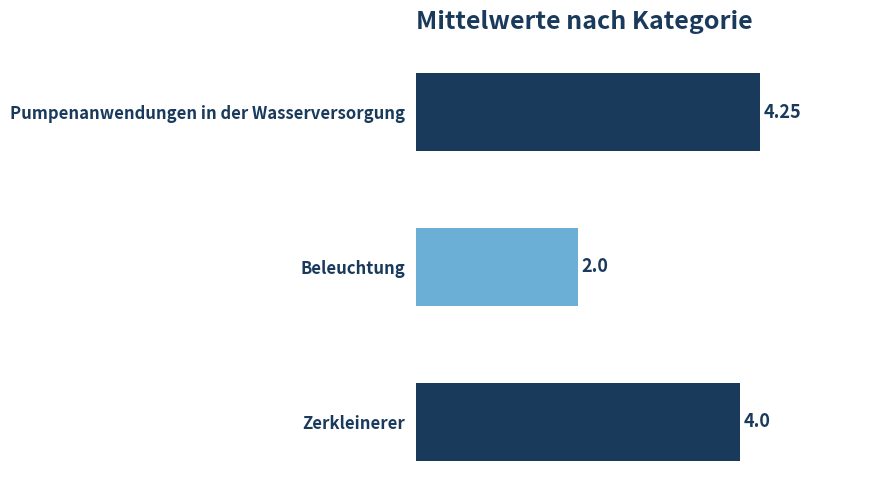

List the labels in order of value, smallest first.

Beleuchtung, Zerkleinerer, Pumpenanwendungen in der Wasserversorgung